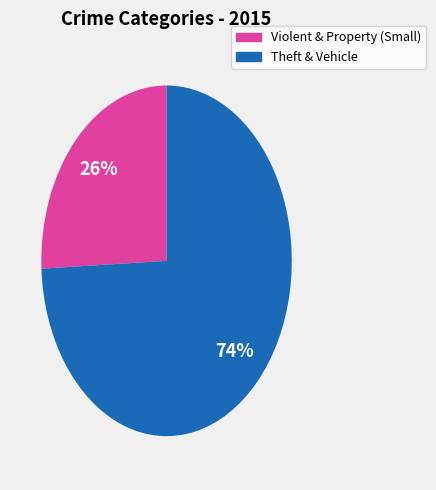

Is there any slice that represents more than half of the pie?

Yes